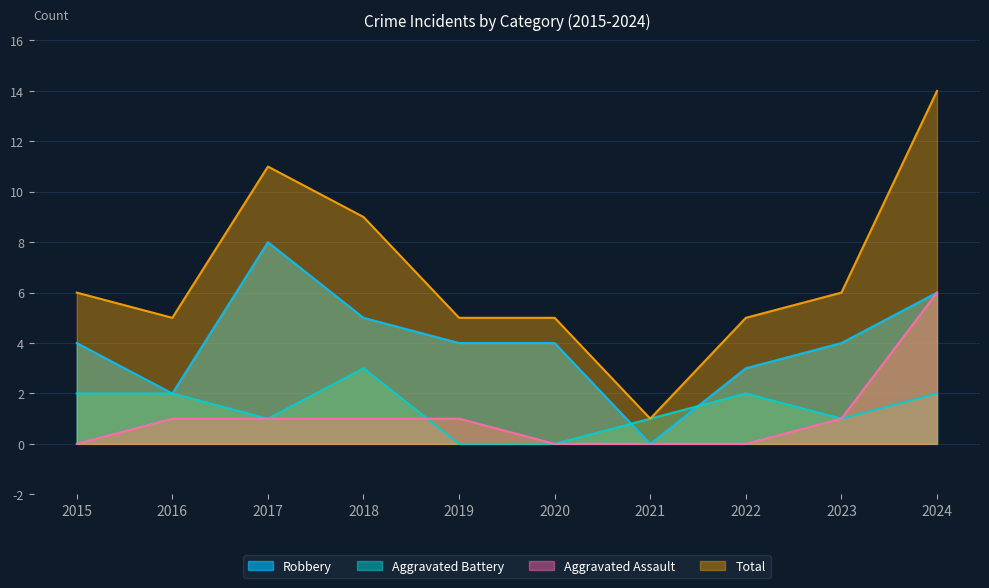

What is the total value across all series at 2022?

10